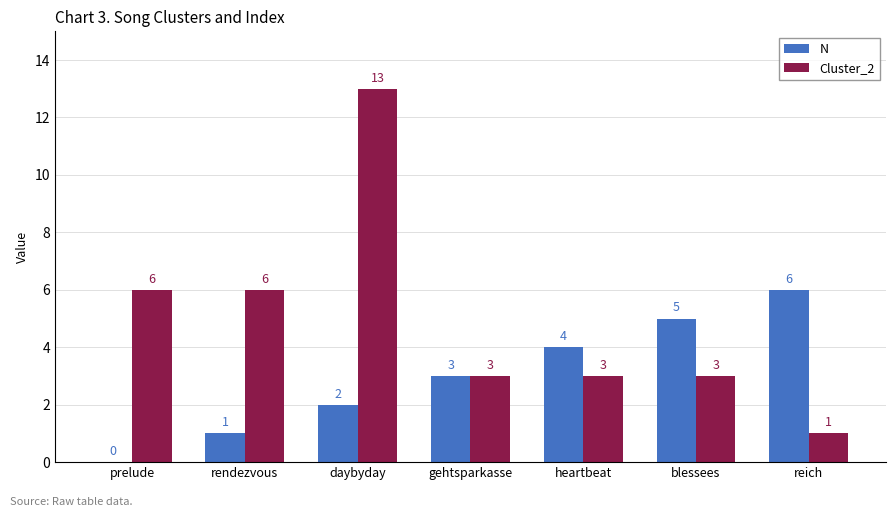

What is the greatest value displayed?

13